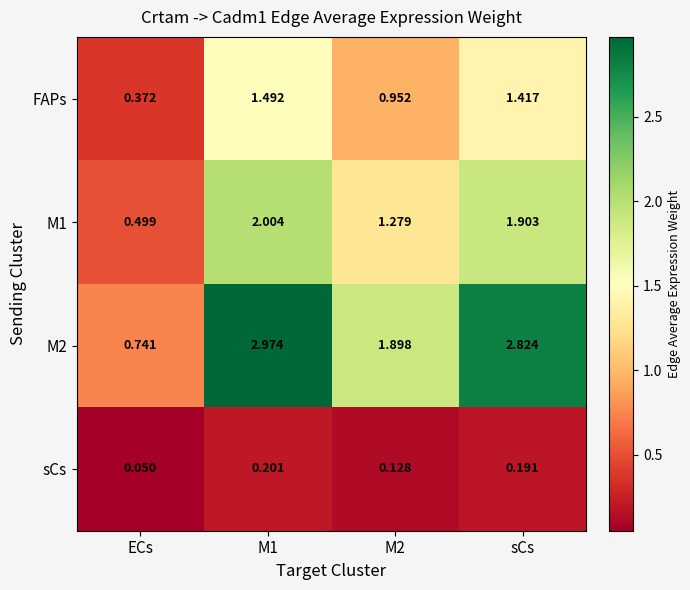

Between ECs and sCs, which series saw the biggest shift?

M2